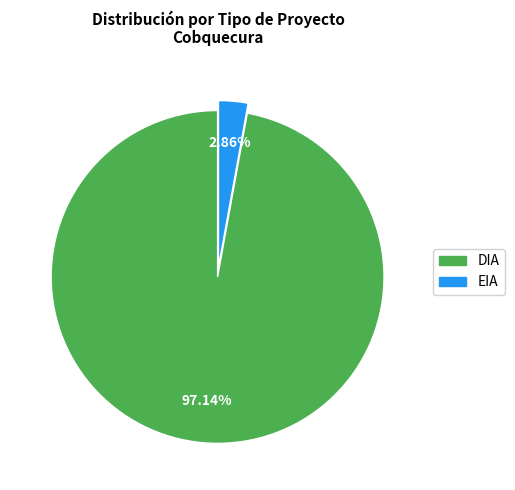

Between DIA and EIA, which is larger?

DIA